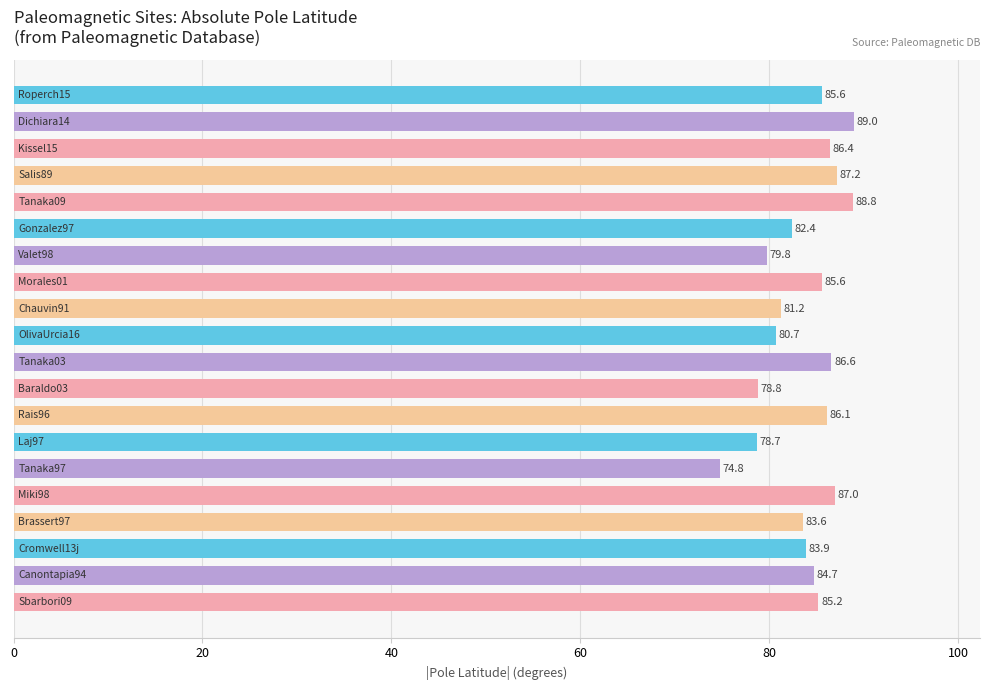

What is the maximum value shown in the chart?

89.0